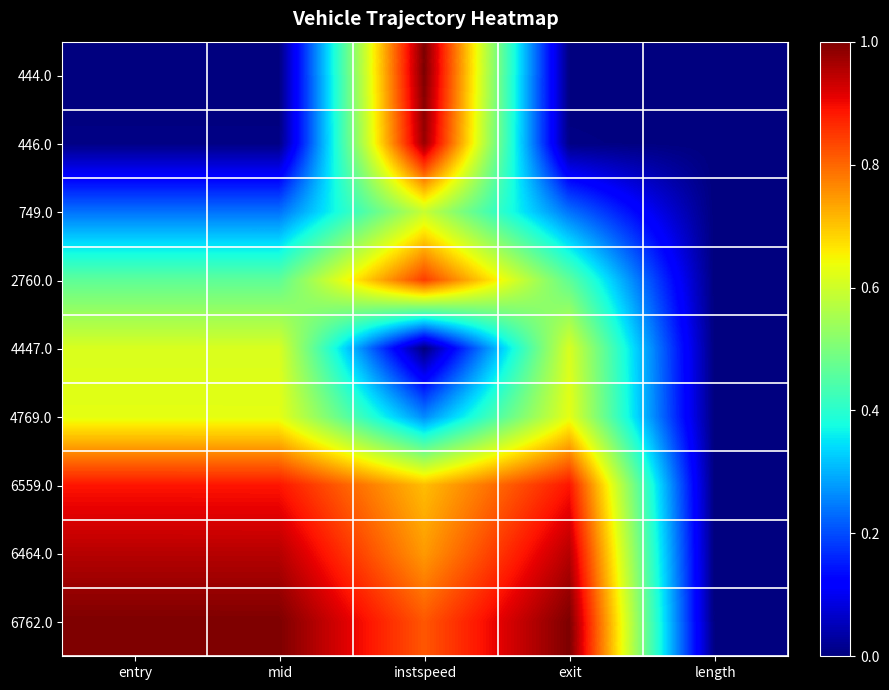

Reading left to right, list all the values displayed in this chart.

444.0: entry=0.0	mid=0.0	instspeed=1.0	exit=0.0	length=0.0
446.0: entry=0.0	mid=0.0	instspeed=1.0	exit=0.0	length=0.0
749.0: entry=0.2	mid=0.2	instspeed=0.6	exit=0.2	length=0.0
2760.0: entry=0.5	mid=0.5	instspeed=0.8	exit=0.5	length=0.0
4447.0: entry=0.6	mid=0.6	instspeed=0.0	exit=0.6	length=0.0
4769.0: entry=0.6	mid=0.6	instspeed=0.3	exit=0.6	length=0.0
6559.0: entry=0.9	mid=0.9	instspeed=0.7	exit=0.9	length=0.0
6464.0: entry=1.0	mid=1.0	instspeed=0.7	exit=1.0	length=0.0
6762.0: entry=1.0	mid=1.0	instspeed=0.8	exit=1.0	length=0.0